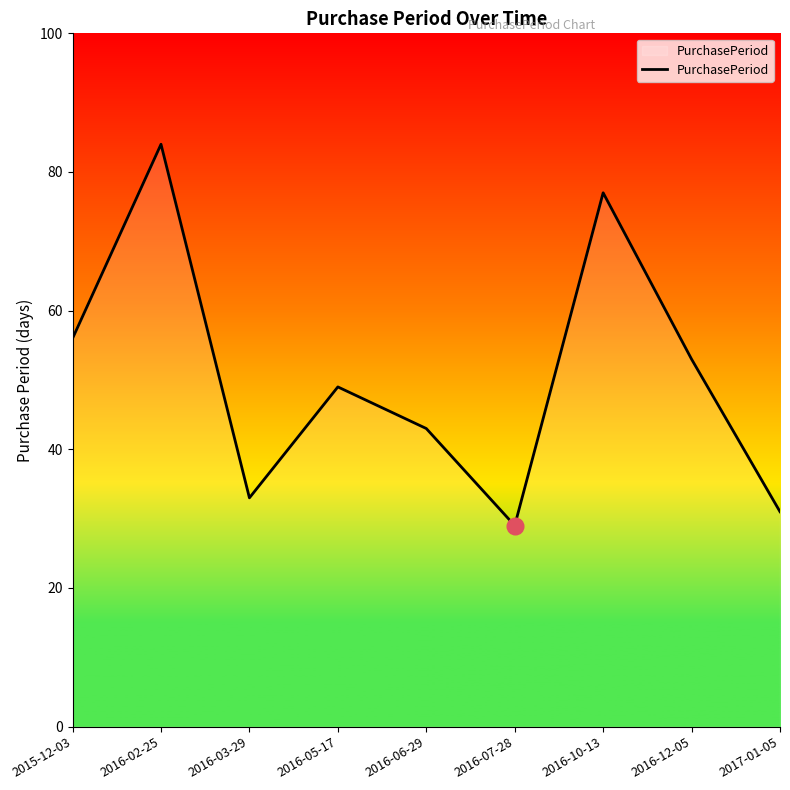

How many lines are shown in the chart?

1